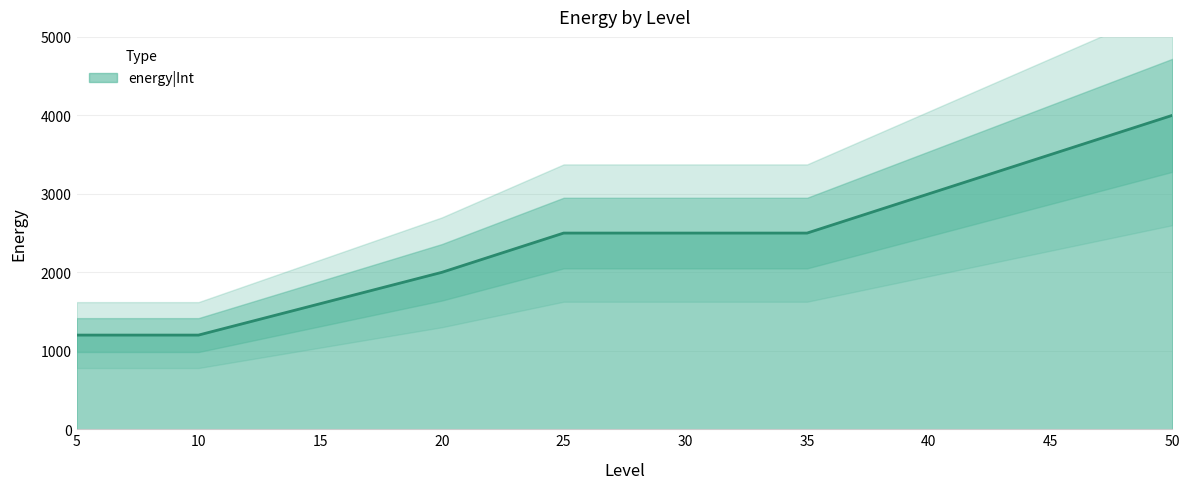

True or false: the data has more than 0 interior local peaks.

False